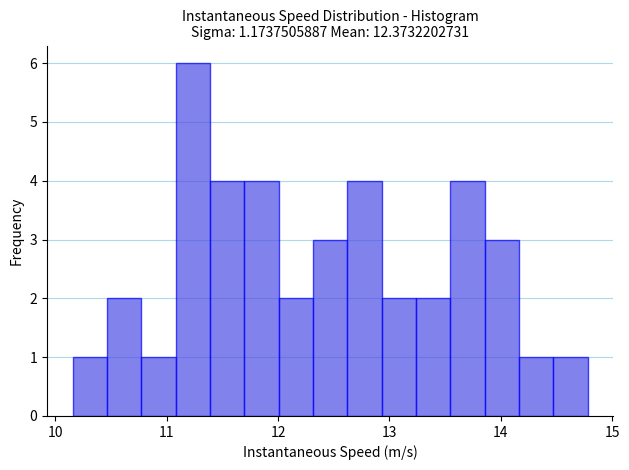

Read against the x-axis, roughly where is the centre of the tallest bar?

11.2